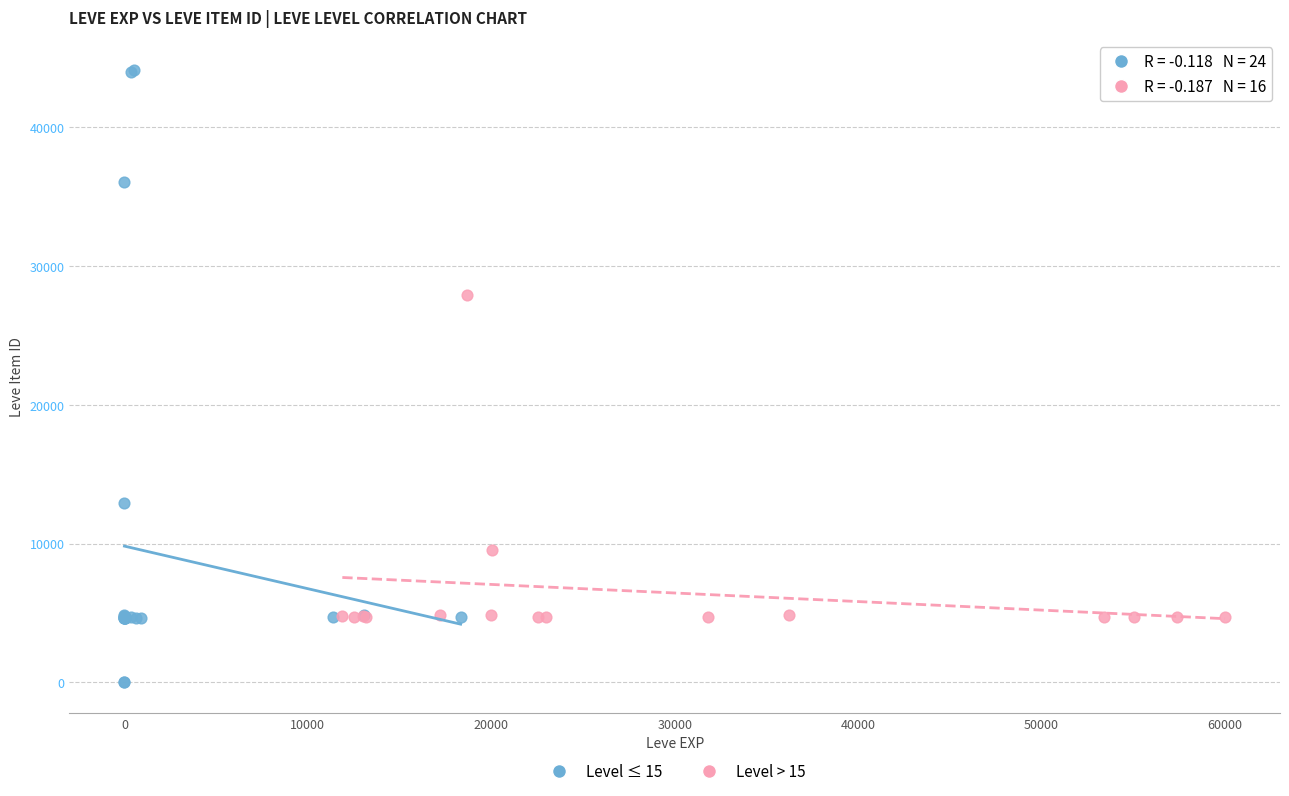

Which series contains the highest Y value?

Level ≤ 15